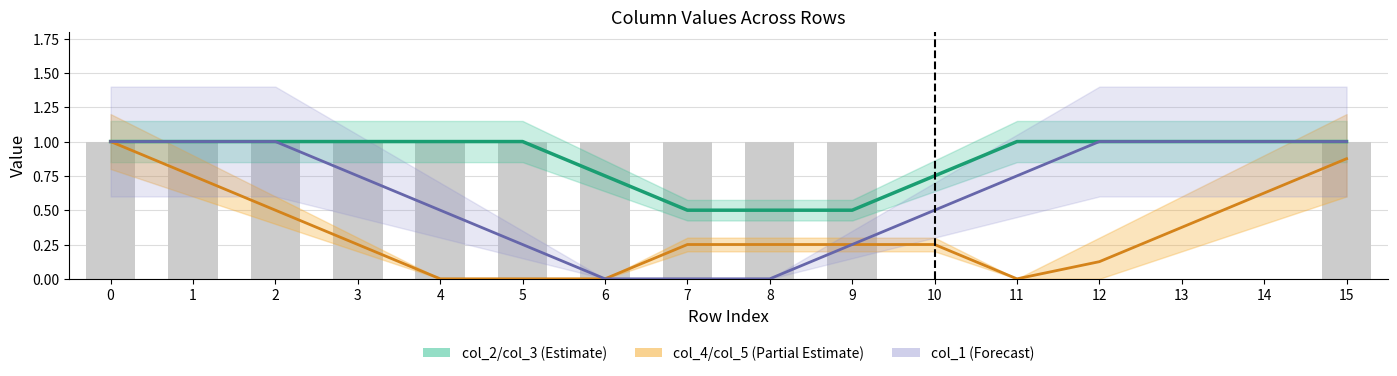

What is the difference between the maximum and minimum values in the col_5 series?

1.0